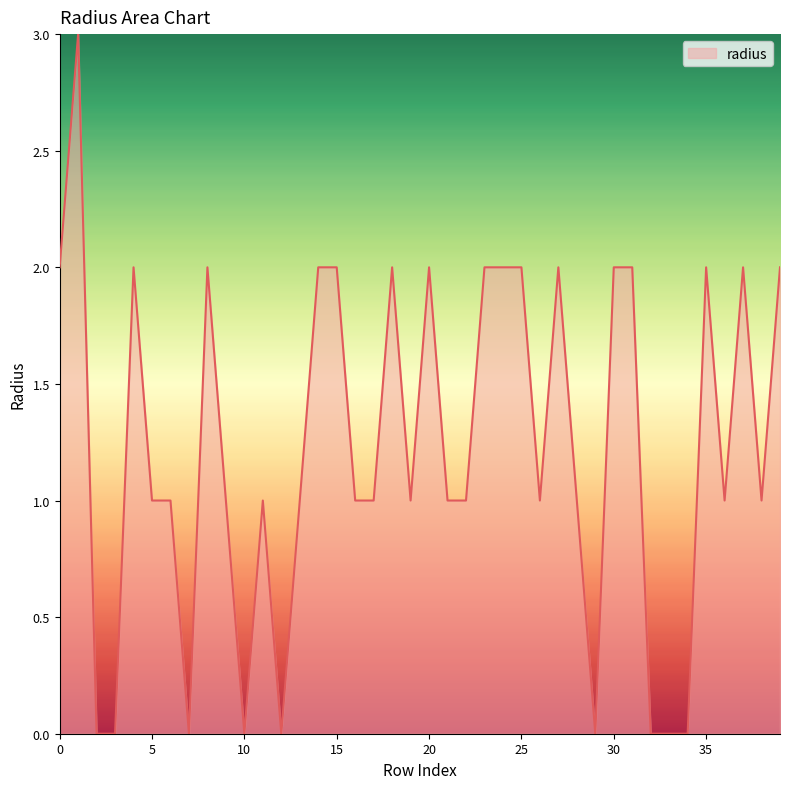

What is the maximum value shown in the chart?

3